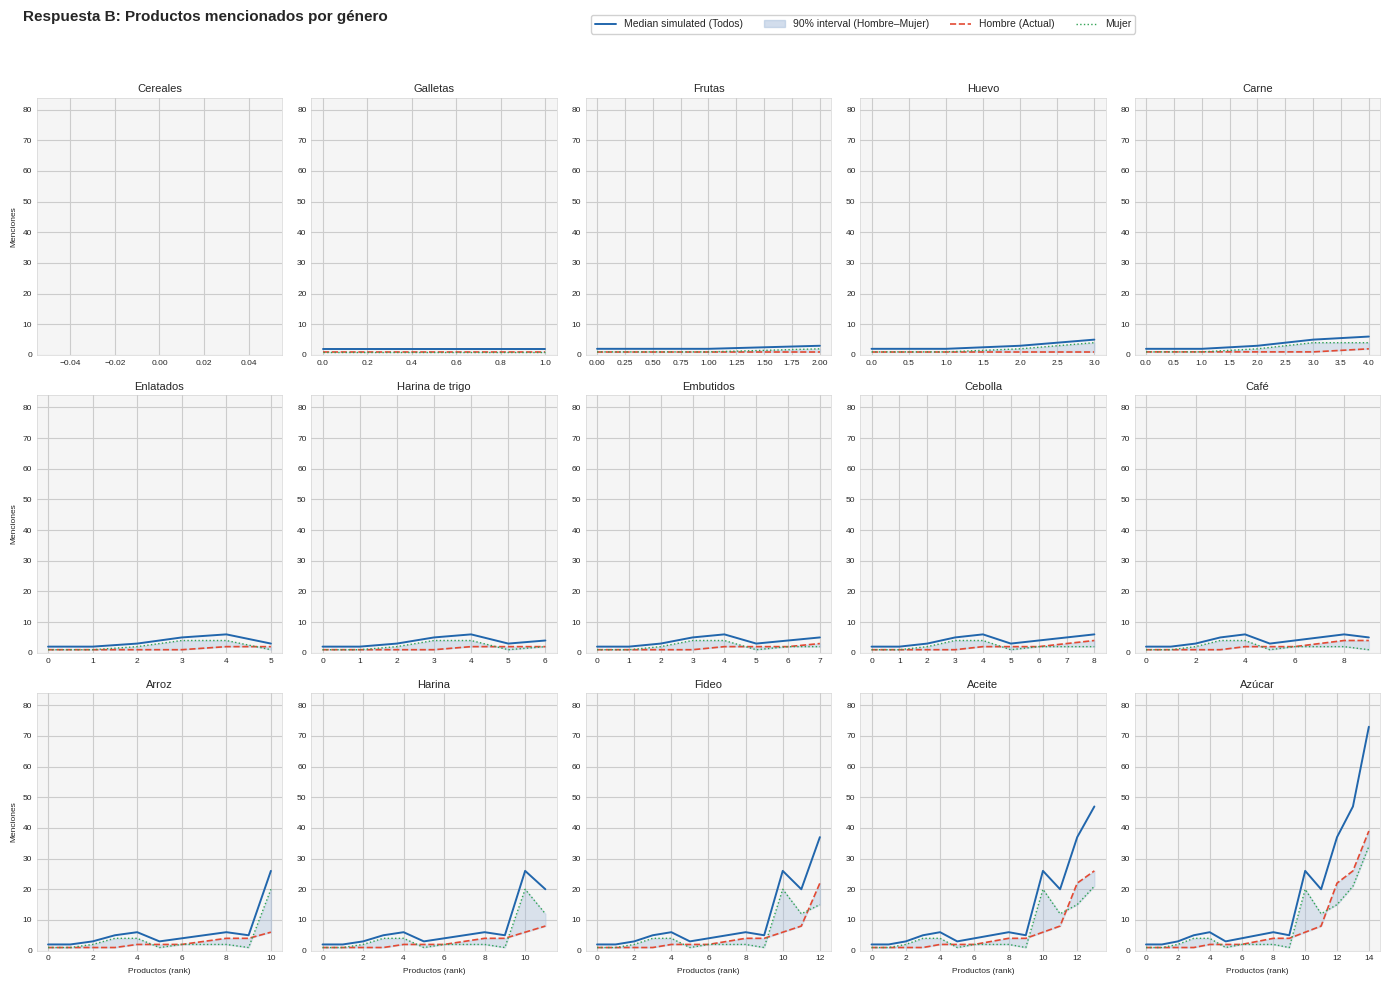

Which series has the largest range (max minus min)?

Median simulated